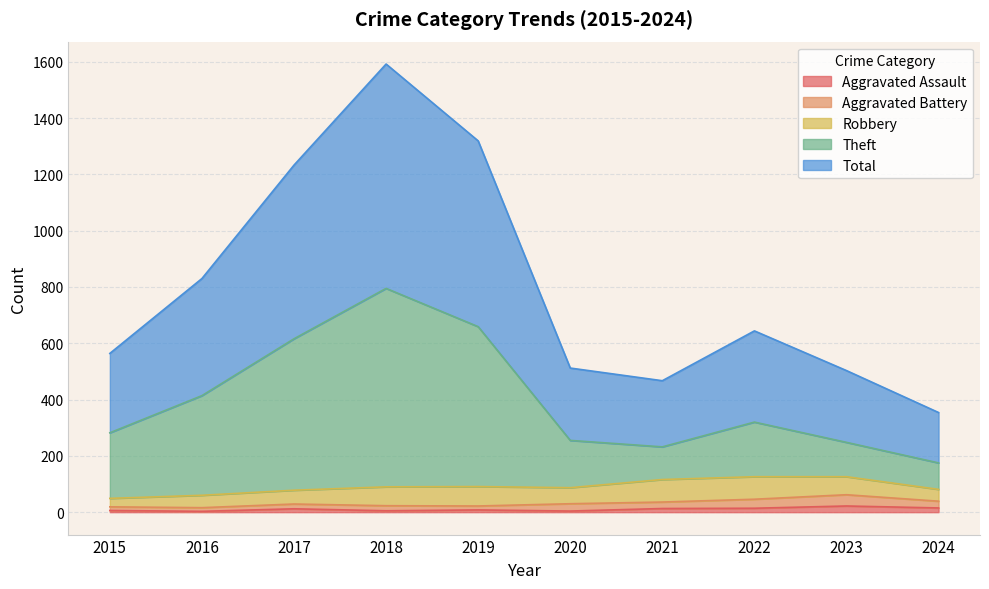

True or false: Theft has a value of 1047 at 2017.

False